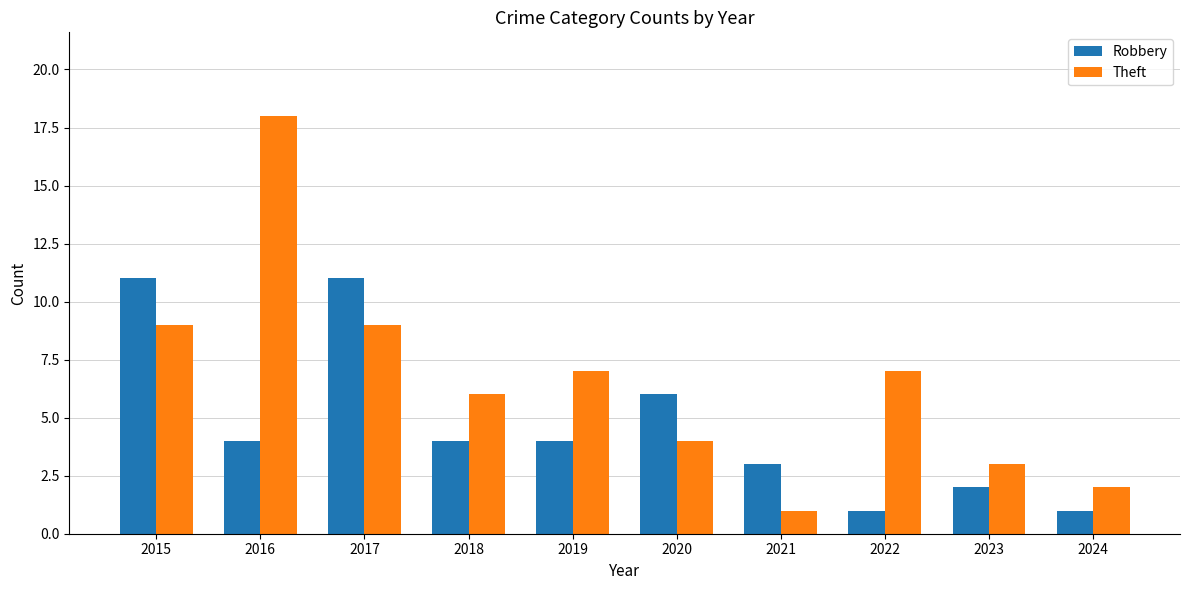

Is the value of Robbery at 2024 greater than the value of Theft at 2015?

No